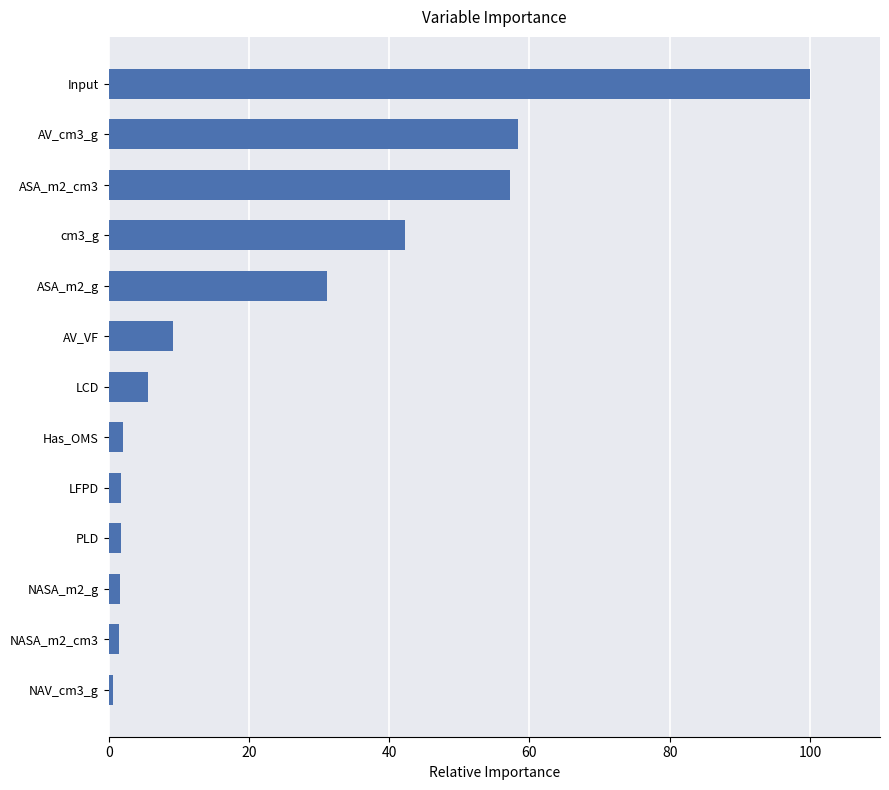

Which has a higher value, cm3_g or ASA_m2_g?

cm3_g